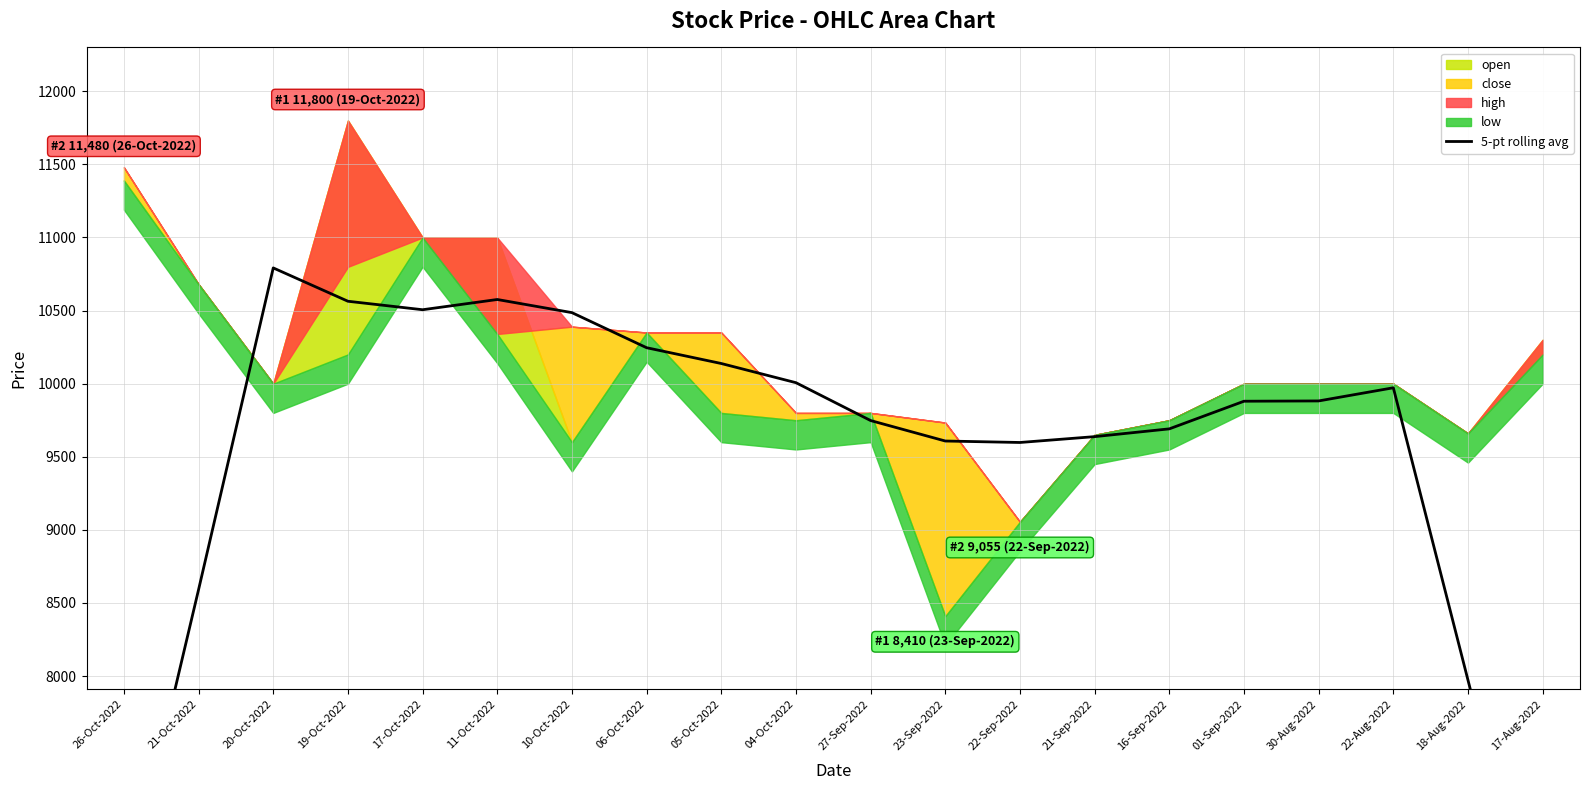

The value at 05-Oct-2022 is 15473.4. True or false?

False